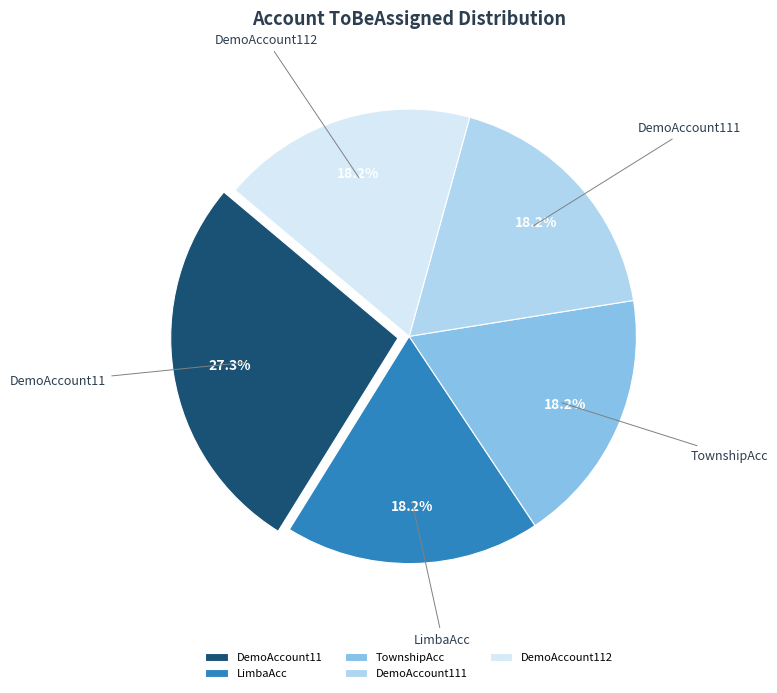

Is it true that LimbaAcc is 7% of the pie?

False